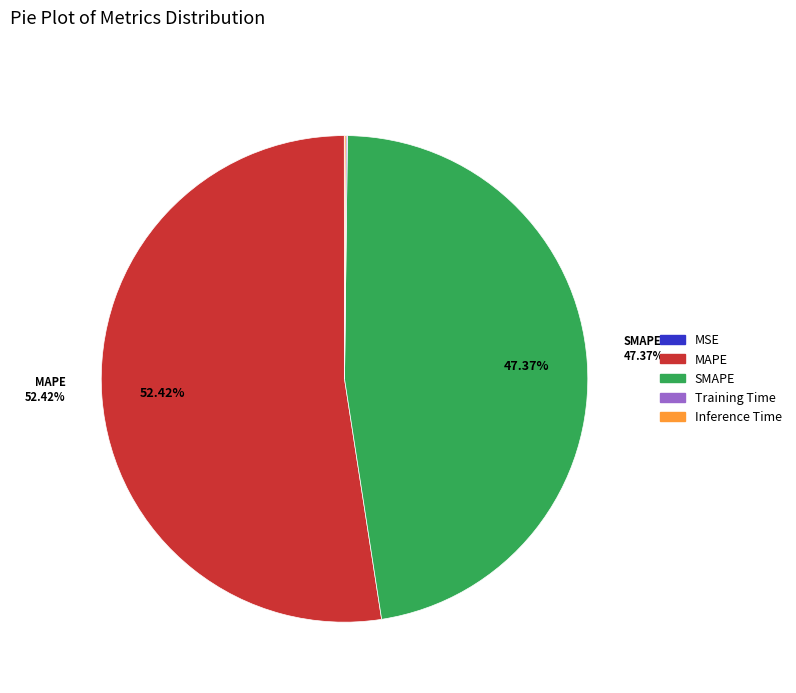

Which slice is the largest?

MAPE